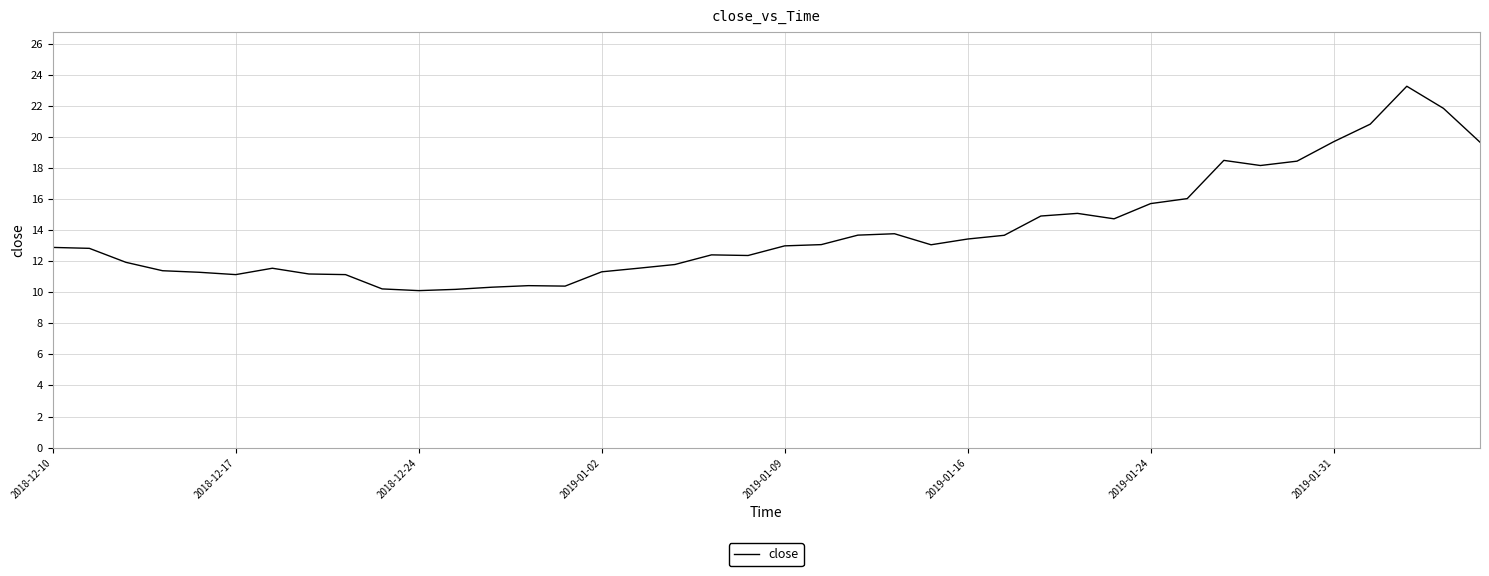

What is the minimum value shown in the chart?

10.1